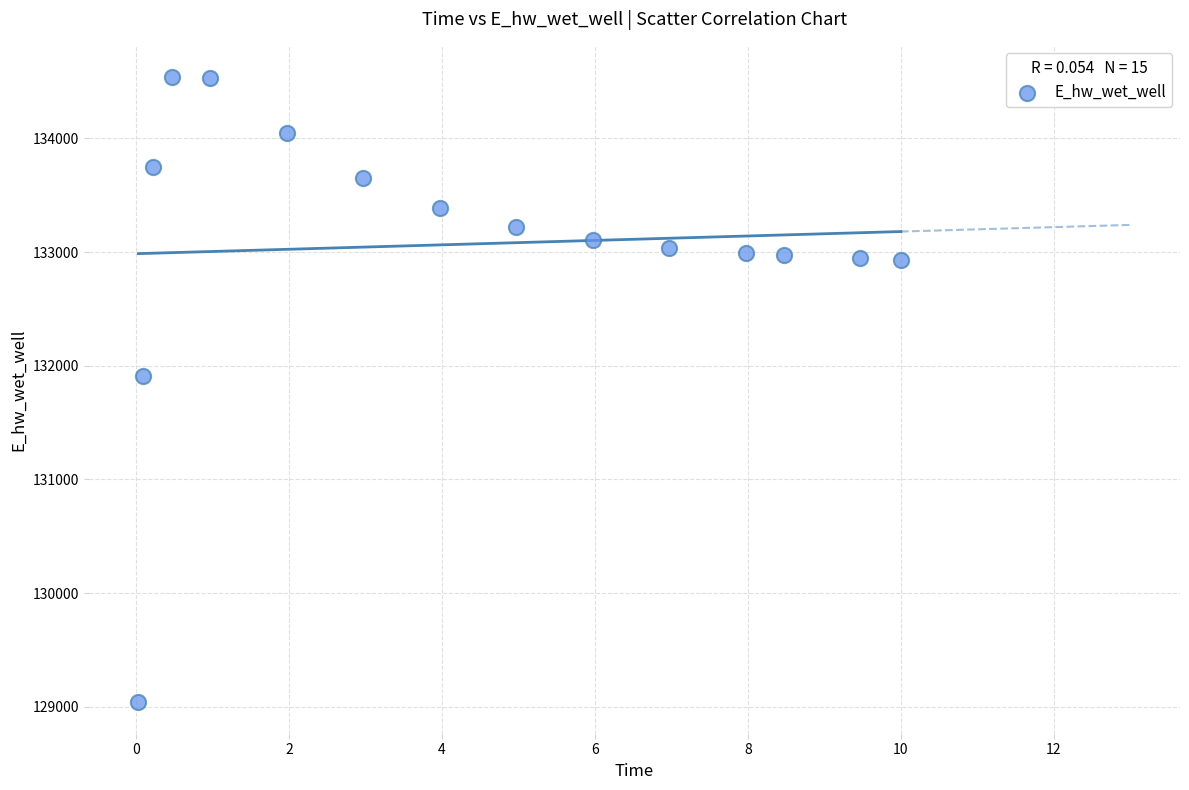

What Y value in the scatter plot is closest to 131788?

131908.0